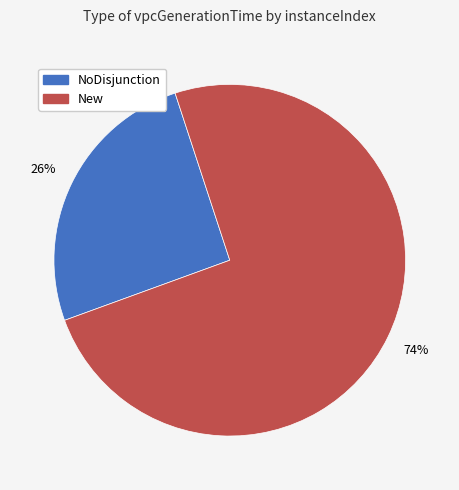

How many slices are in this pie chart?

2